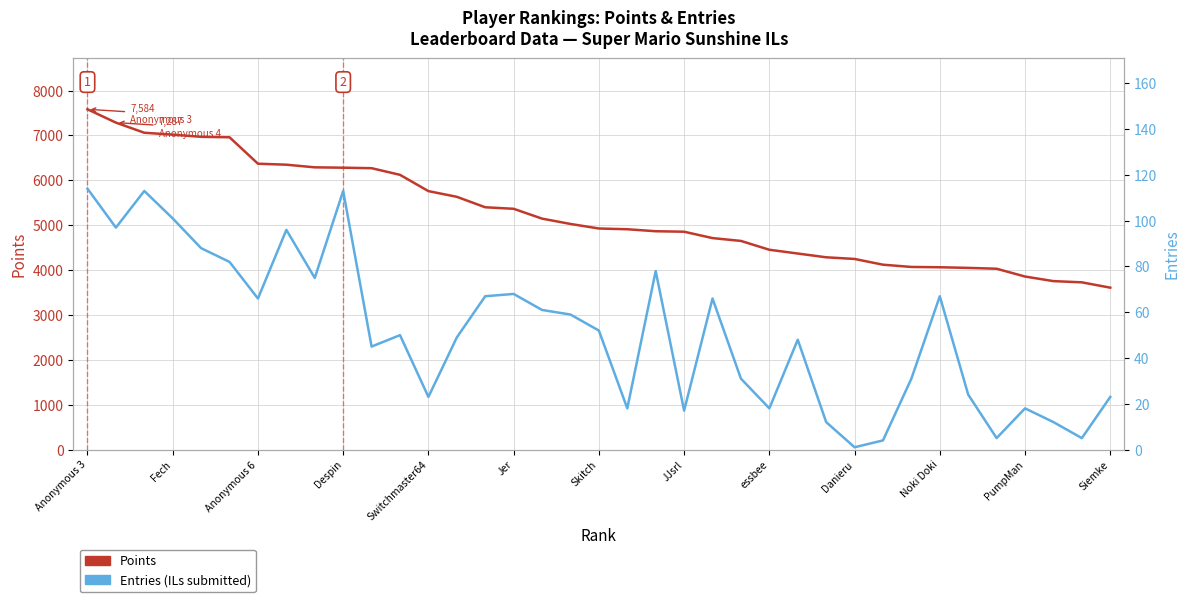

At which category is the sum across all series the highest?

Anonymous 3